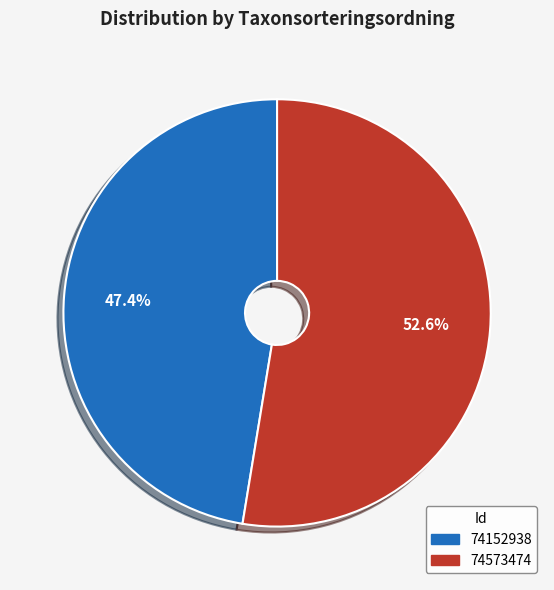

Approximately how many times larger is the value at 74573474 compared to 74152938?

1.1